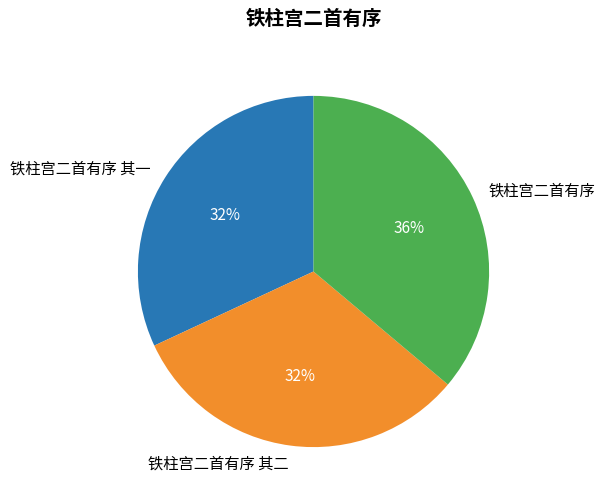

Approximately how many times larger is the value at 铁柱宫二首有序 其一 compared to 铁柱宫二首有序?

0.9